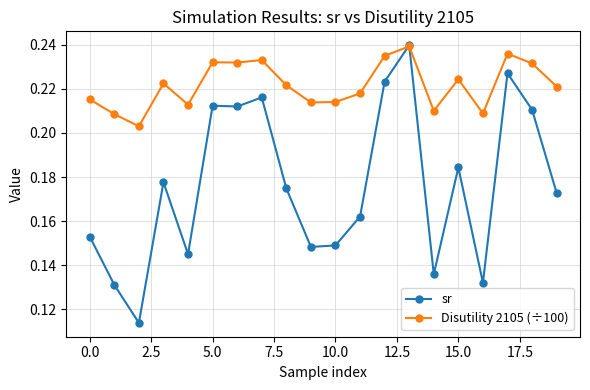

Which series has the widest spread of values?

sr